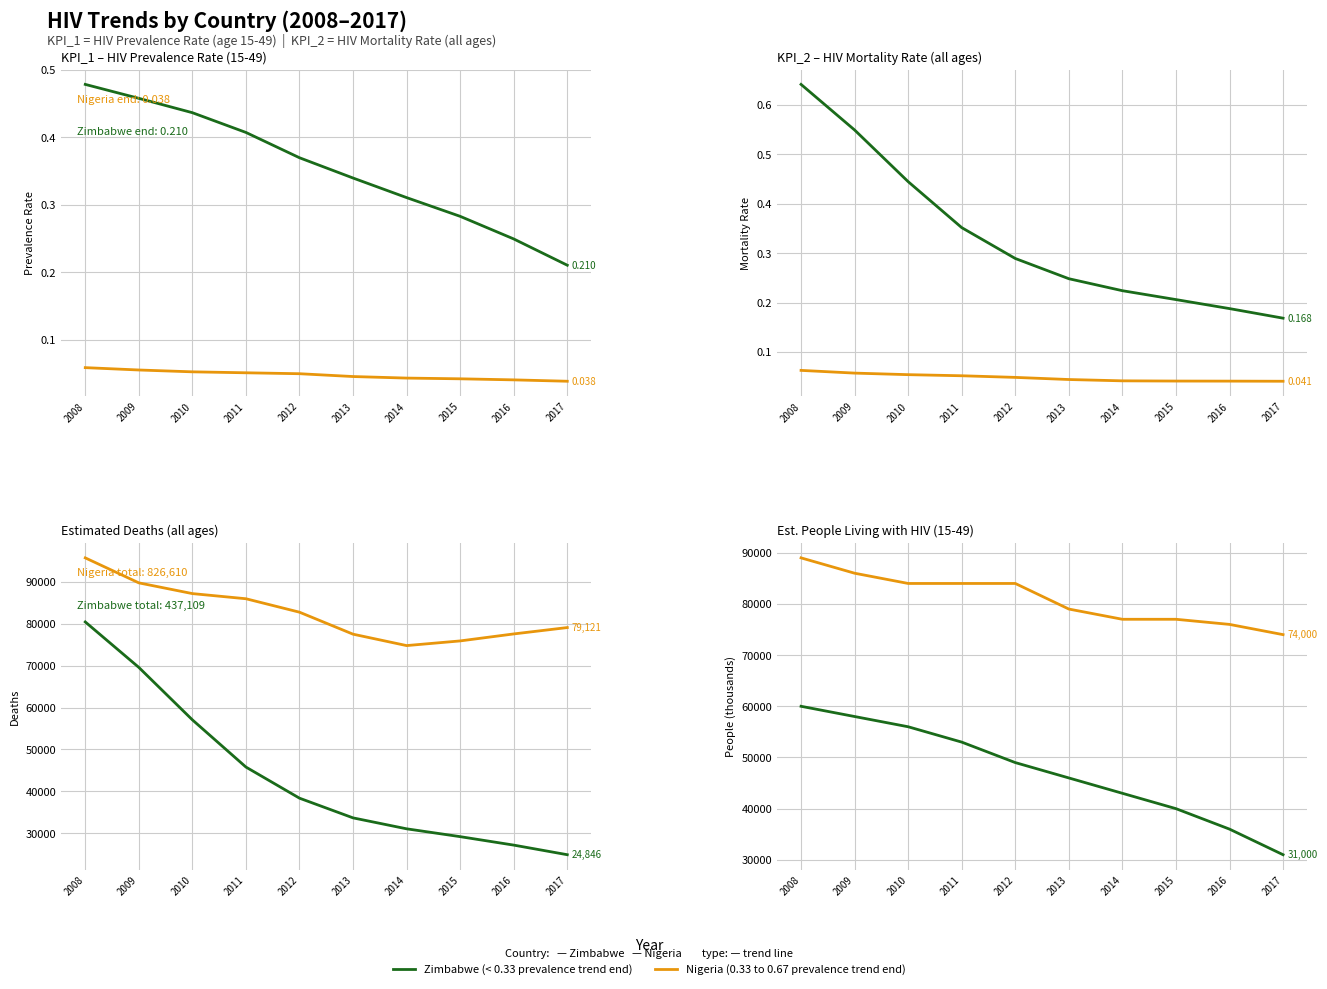

What is the value of the Zimbabwe point at the 5th from the left?

49000